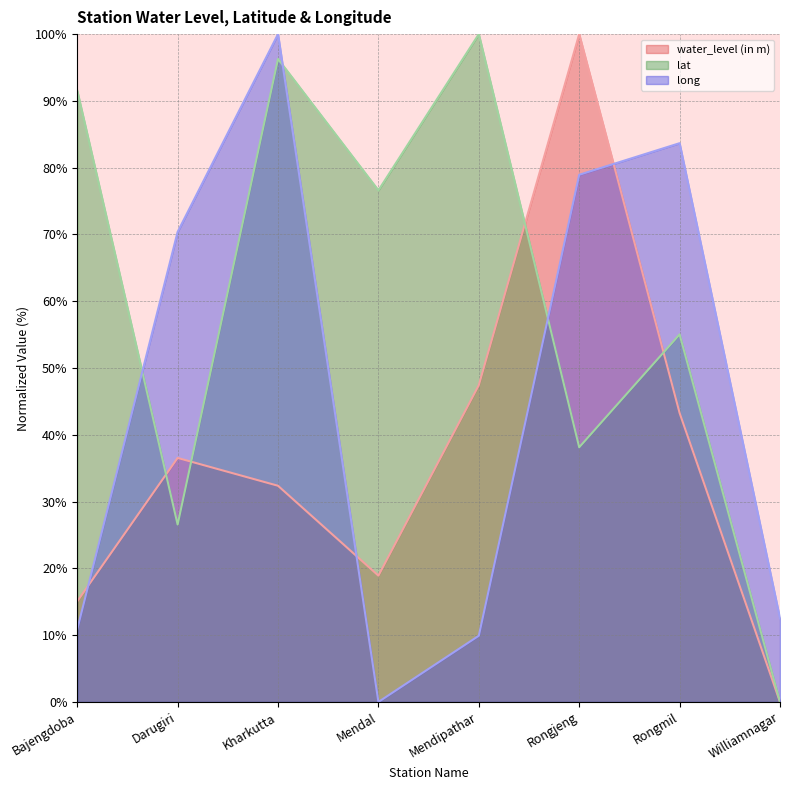

Which series has the largest range (max minus min)?

water_level (in m)